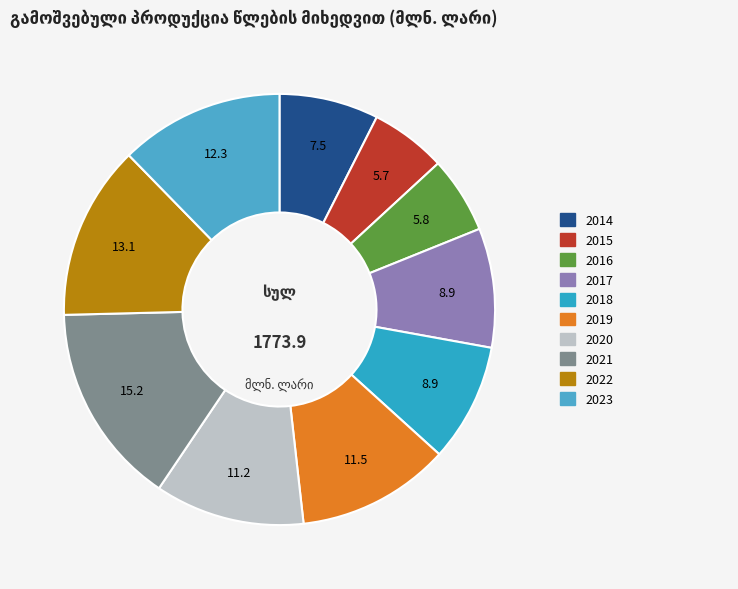

How many slices are in this pie chart?

10